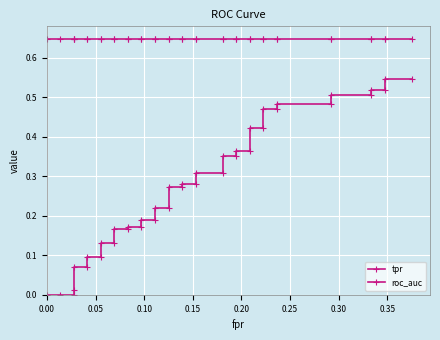

How many lines are shown in the chart?

2